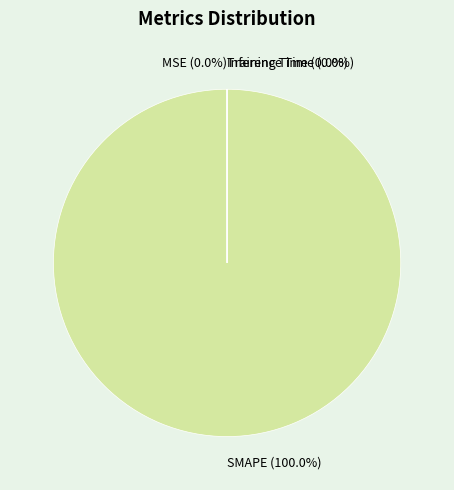

Is there any slice that represents more than half of the pie?

Yes